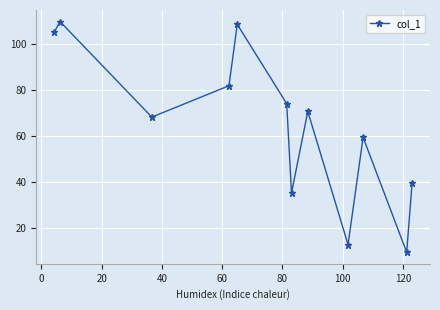

What is the value of the 5th point from the left?

108.8